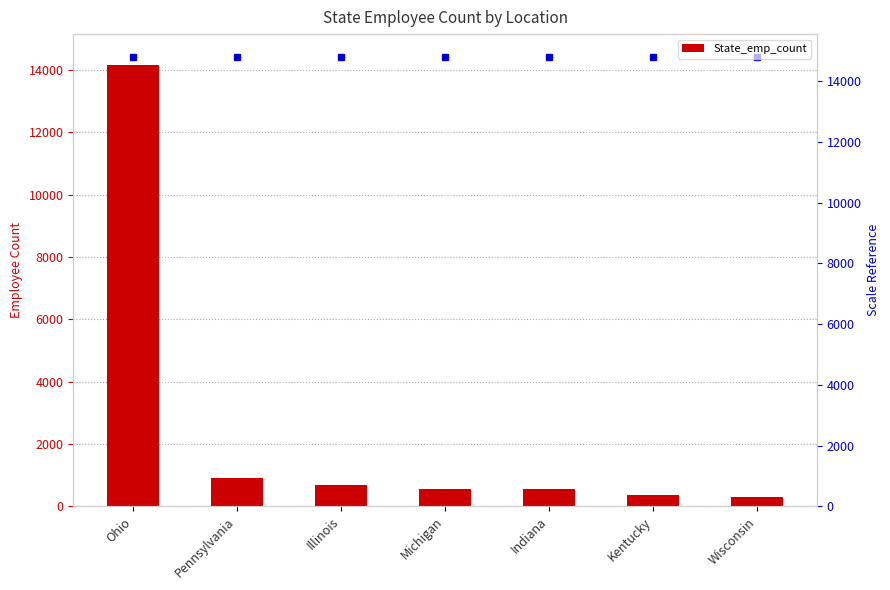

What is the change in value from Illinois to Wisconsin?

-392